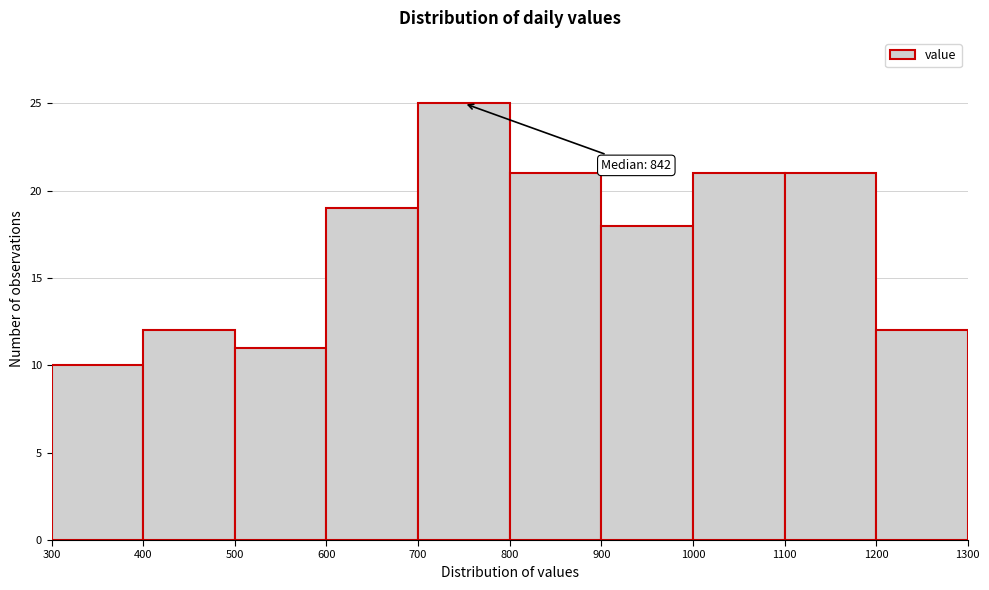

Which range on the x-axis has the tallest bar?

700 to 800